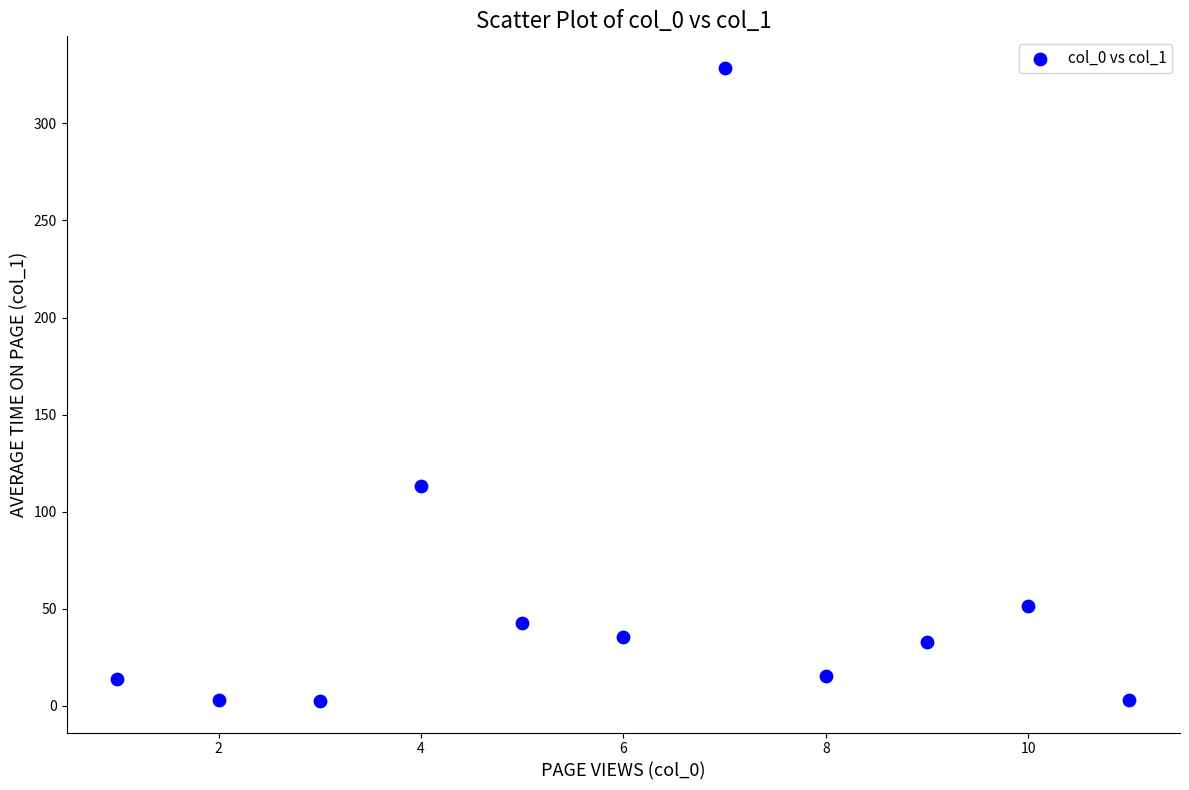

What Y value in the scatter plot is closest to 165?

113.1